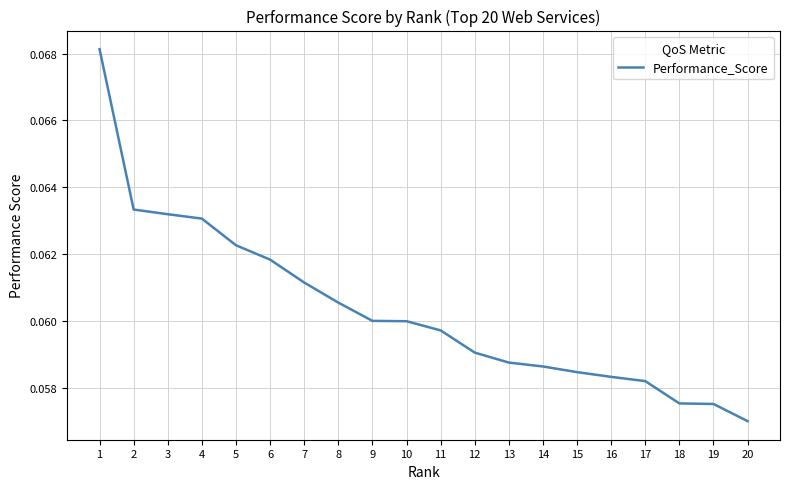

At which label is the value closest to 0?

20